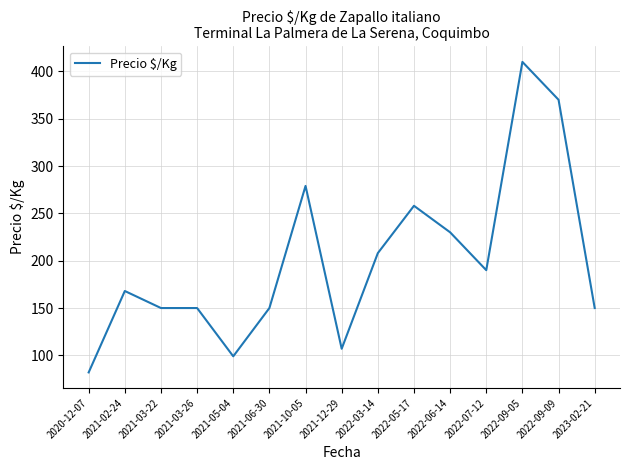

Which has a higher value, 2022-09-09 or 2021-12-29?

2022-09-09